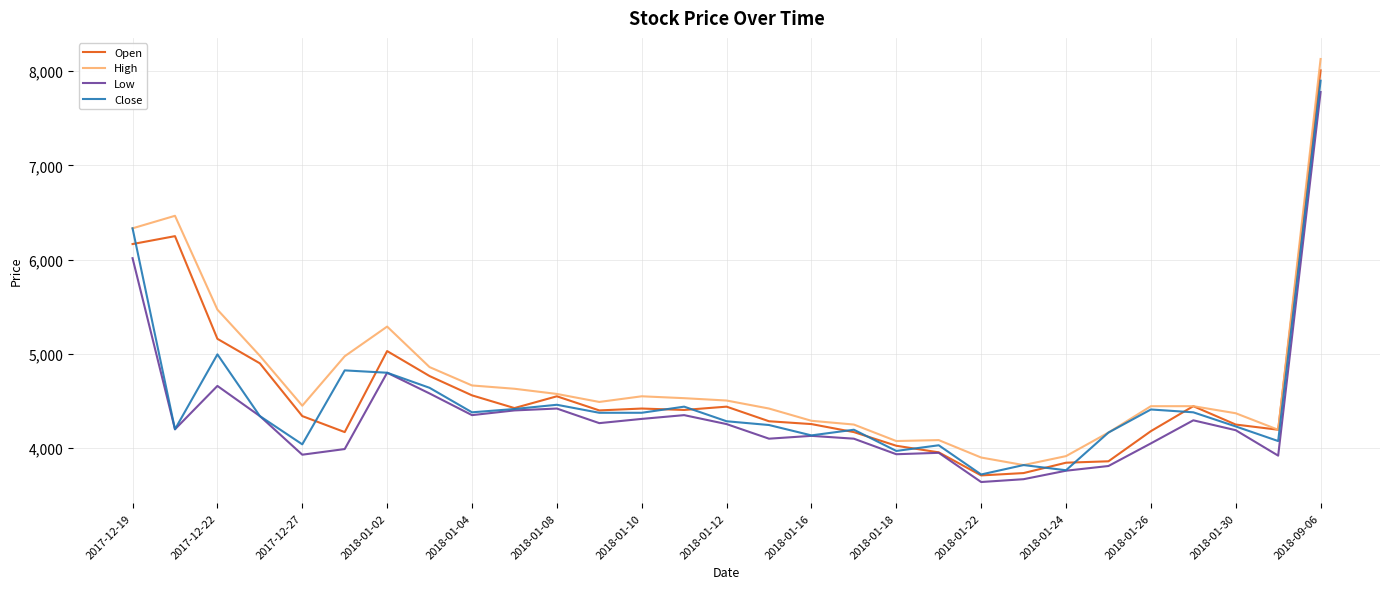

True or false: High and Low intersect in this chart.

False